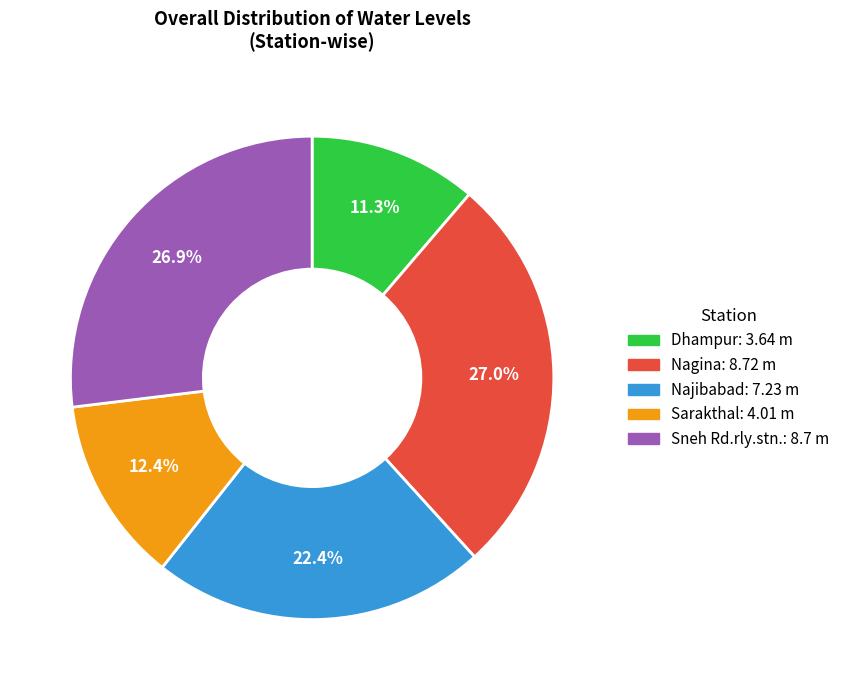

To the nearest percent, what is the difference between the Dhampur and Sneh Rd.rly.stn. slice percentages?

16%